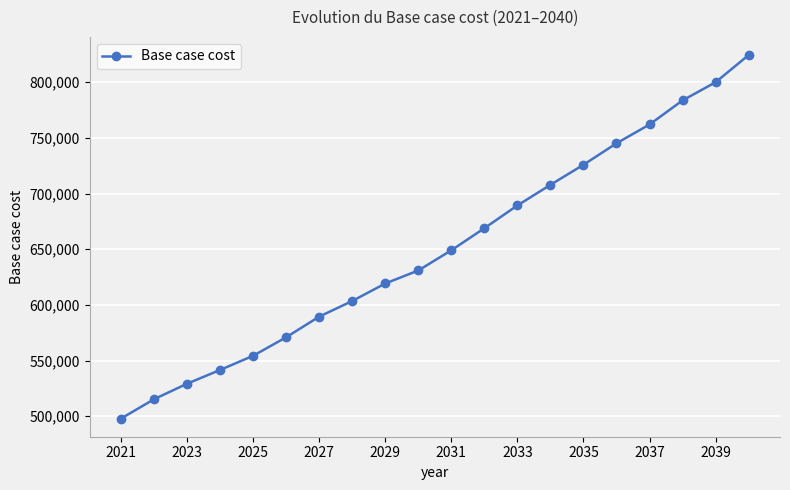

True or false: there are more than 0 points higher than both neighbors.

False